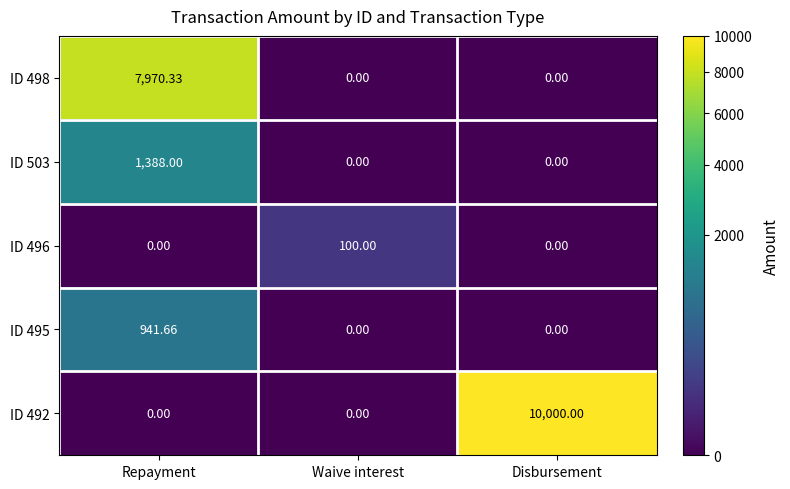

What is the total value across all series at Waive interest?

100.0